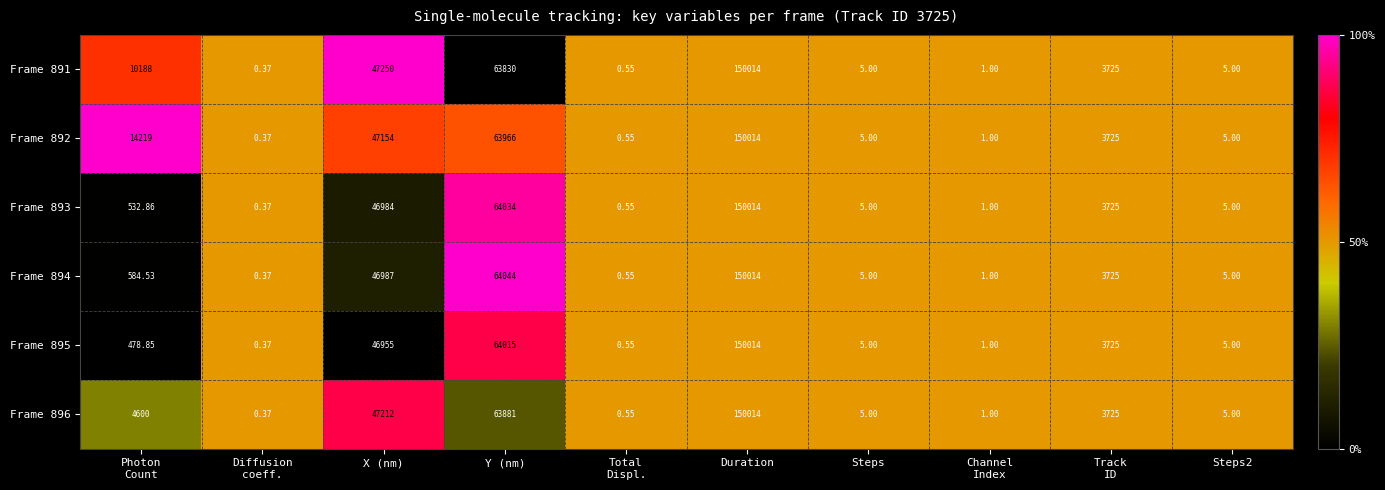

Which series has the largest total across all categories?

Frame 892